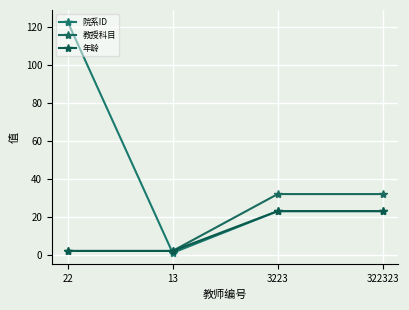

What is the maximum value for 年龄?

23